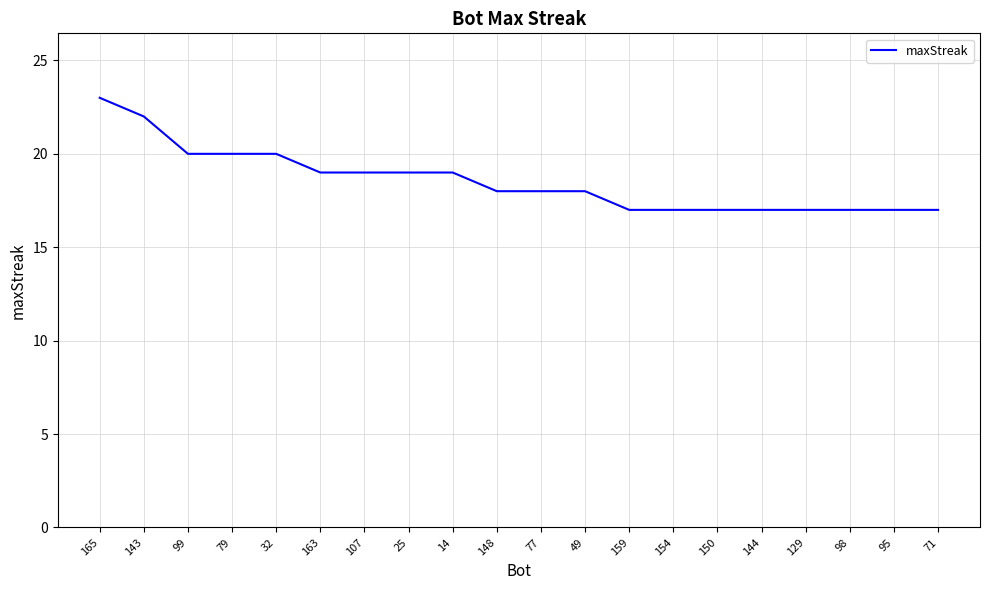

Reading right to left, extract all data points from this chart.

71=17	95=17	98=17	129=17	144=17	150=17	154=17	159=17	49=18	77=18	148=18	14=19	25=19	107=19	163=19	32=20	79=20	99=20	143=22	165=23